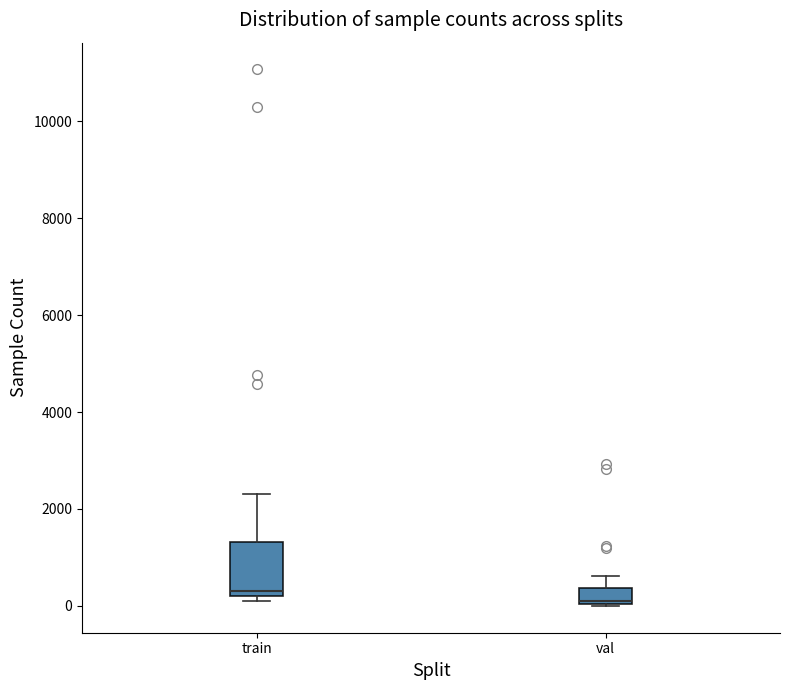

Reading left to right, read every box against the y-axis: the position of its median line, the range the box covers, and the ends of its whiskers. The values are not printed on the chart, so give them approximately, as read against the axis.

train: median 200 (just above the box's lower edge), box 200 to 1400, whiskers 0 to 2400
val: median 0, box 0 to 400, whiskers 0 to 600